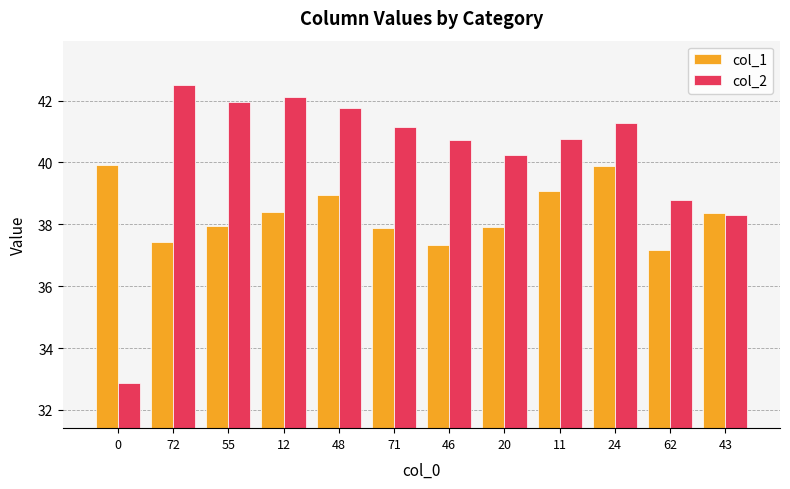

Which series has the largest range (max minus min)?

col_2